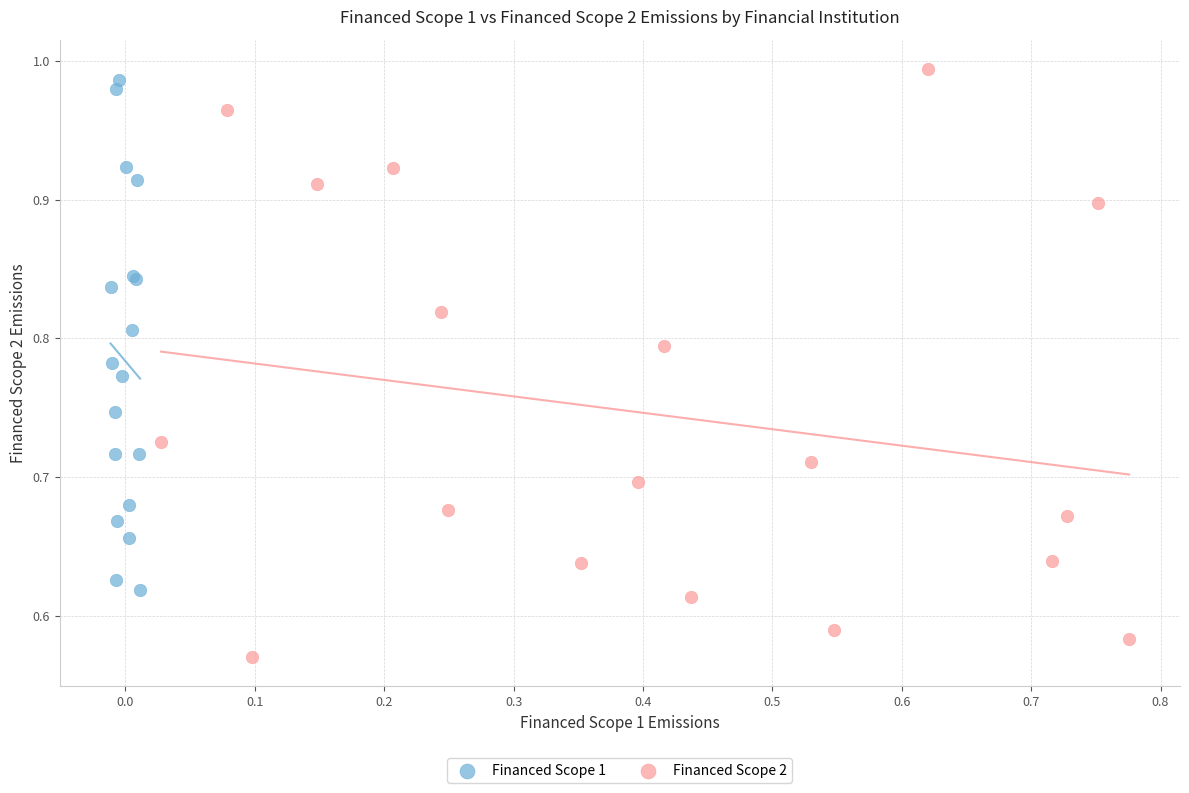

Which series has the largest Y range (max minus min)?

Financed Scope 2